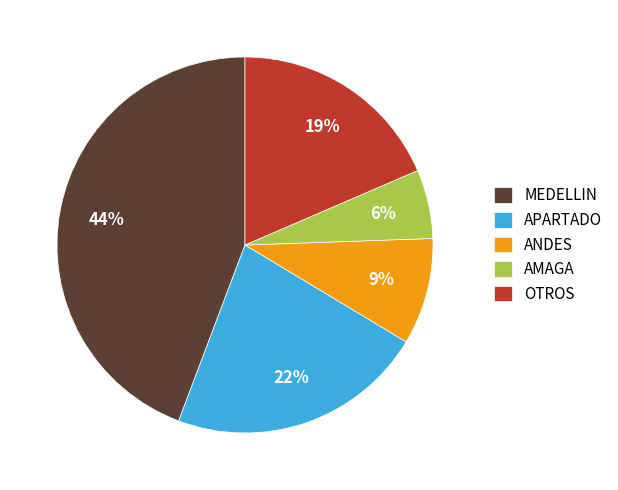

To the nearest percent, what percentage of the pie is APARTADO?

22%